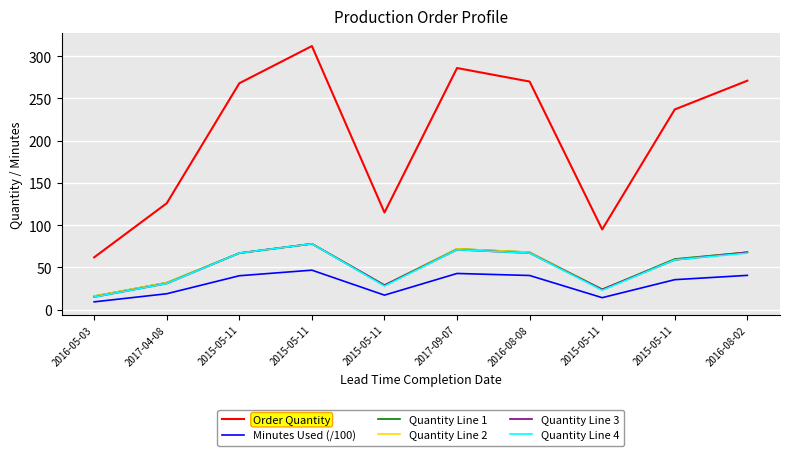

True or false: Quantity Line 4 and Minutes Used (/100) cross at least once.

False